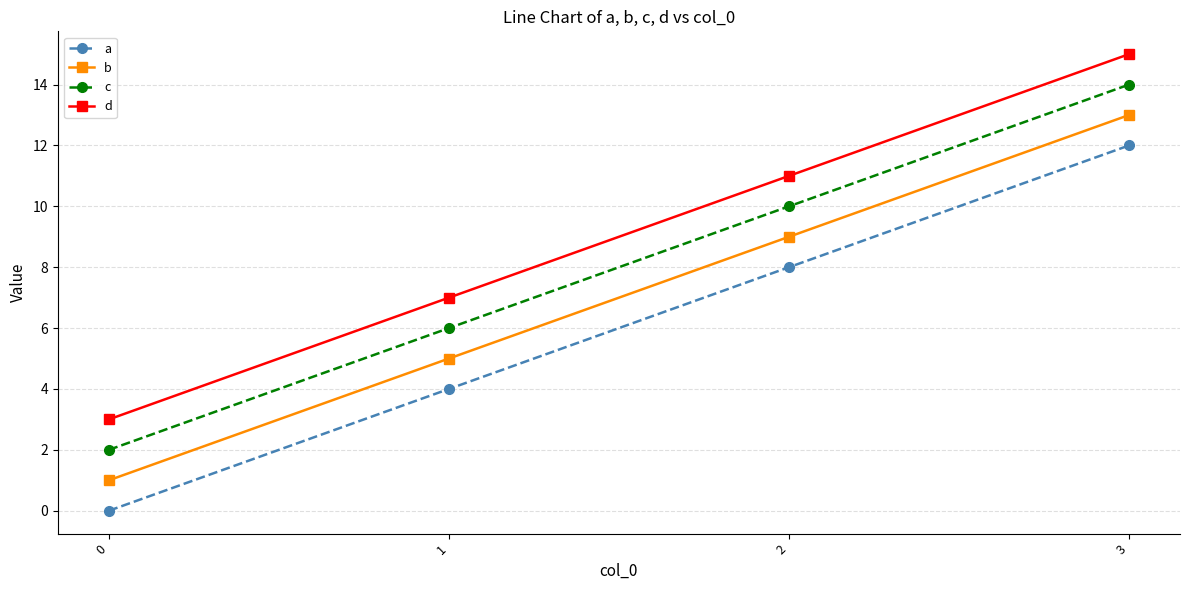

Is it true that d equals 3 at 0?

True